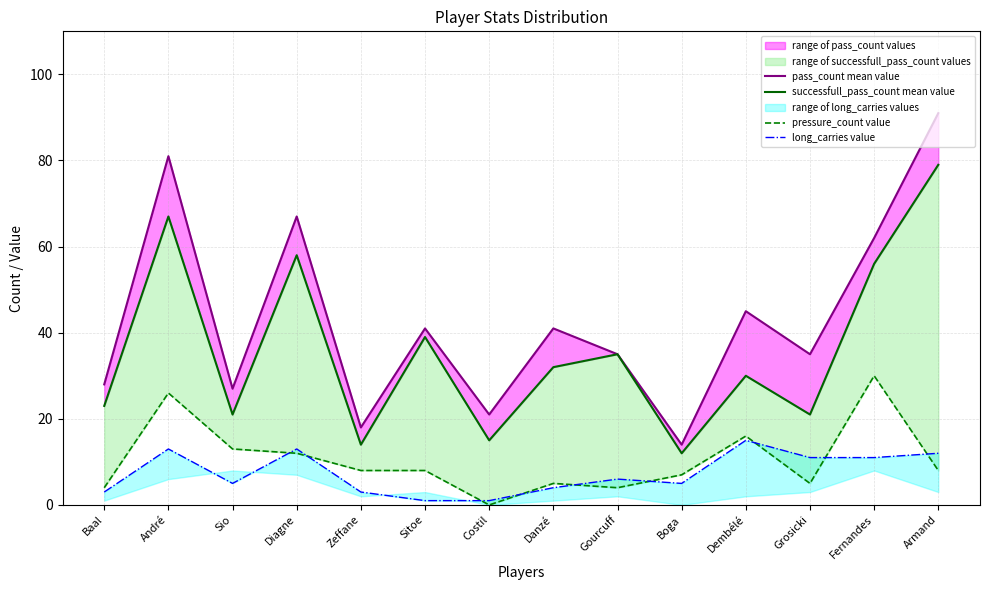

What is the difference between the second highest and second lowest values in the pressure_count value series?

22